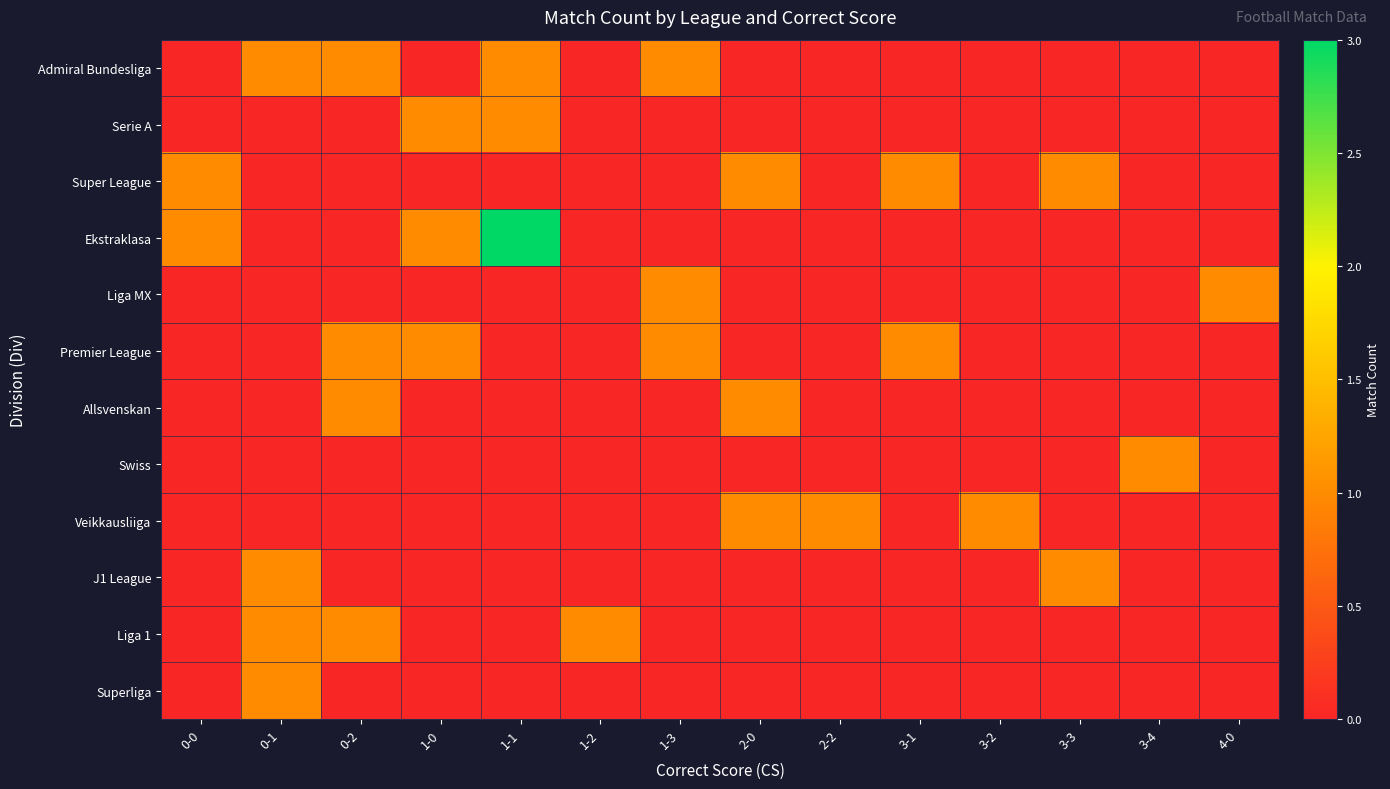

Reading right to left, list all the values displayed in this chart.

Admiral Bundesliga: 4-0=0	3-4=0	3-3=0	3-2=0	3-1=0	2-2=0	2-0=0	1-3=1	1-2=0	1-1=1	1-0=0	0-2=1	0-1=1	0-0=0
Serie A: 4-0=0	3-4=0	3-3=0	3-2=0	3-1=0	2-2=0	2-0=0	1-3=0	1-2=0	1-1=1	1-0=1	0-2=0	0-1=0	0-0=0
Super League: 4-0=0	3-4=0	3-3=1	3-2=0	3-1=1	2-2=0	2-0=1	1-3=0	1-2=0	1-1=0	1-0=0	0-2=0	0-1=0	0-0=1
Ekstraklasa: 4-0=0	3-4=0	3-3=0	3-2=0	3-1=0	2-2=0	2-0=0	1-3=0	1-2=0	1-1=3	1-0=1	0-2=0	0-1=0	0-0=1
Liga MX: 4-0=1	3-4=0	3-3=0	3-2=0	3-1=0	2-2=0	2-0=0	1-3=1	1-2=0	1-1=0	1-0=0	0-2=0	0-1=0	0-0=0
Premier League: 4-0=0	3-4=0	3-3=0	3-2=0	3-1=1	2-2=0	2-0=0	1-3=1	1-2=0	1-1=0	1-0=1	0-2=1	0-1=0	0-0=0
Allsvenskan: 4-0=0	3-4=0	3-3=0	3-2=0	3-1=0	2-2=0	2-0=1	1-3=0	1-2=0	1-1=0	1-0=0	0-2=1	0-1=0	0-0=0
Swiss: 4-0=0	3-4=1	3-3=0	3-2=0	3-1=0	2-2=0	2-0=0	1-3=0	1-2=0	1-1=0	1-0=0	0-2=0	0-1=0	0-0=0
Veikkausliiga: 4-0=0	3-4=0	3-3=0	3-2=1	3-1=0	2-2=1	2-0=1	1-3=0	1-2=0	1-1=0	1-0=0	0-2=0	0-1=0	0-0=0
J1 League: 4-0=0	3-4=0	3-3=1	3-2=0	3-1=0	2-2=0	2-0=0	1-3=0	1-2=0	1-1=0	1-0=0	0-2=0	0-1=1	0-0=0
Liga 1: 4-0=0	3-4=0	3-3=0	3-2=0	3-1=0	2-2=0	2-0=0	1-3=0	1-2=1	1-1=0	1-0=0	0-2=1	0-1=1	0-0=0
Superliga: 4-0=0	3-4=0	3-3=0	3-2=0	3-1=0	2-2=0	2-0=0	1-3=0	1-2=0	1-1=0	1-0=0	0-2=0	0-1=1	0-0=0